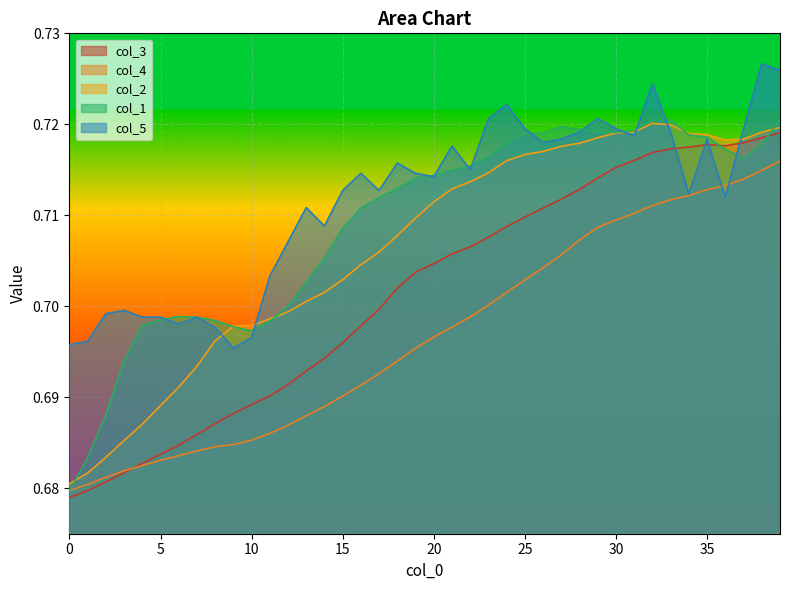

What is the minimum value shown in the chart?

0.7